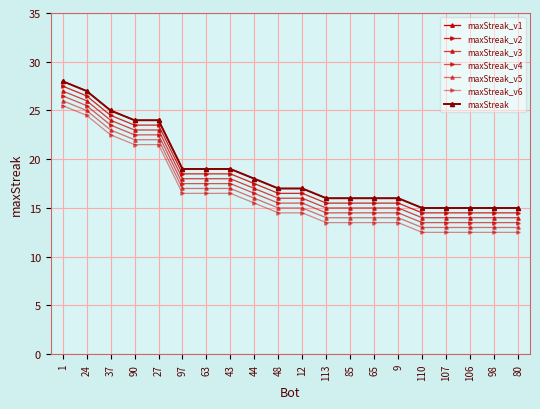

Does the chart have visible grid lines?

Yes